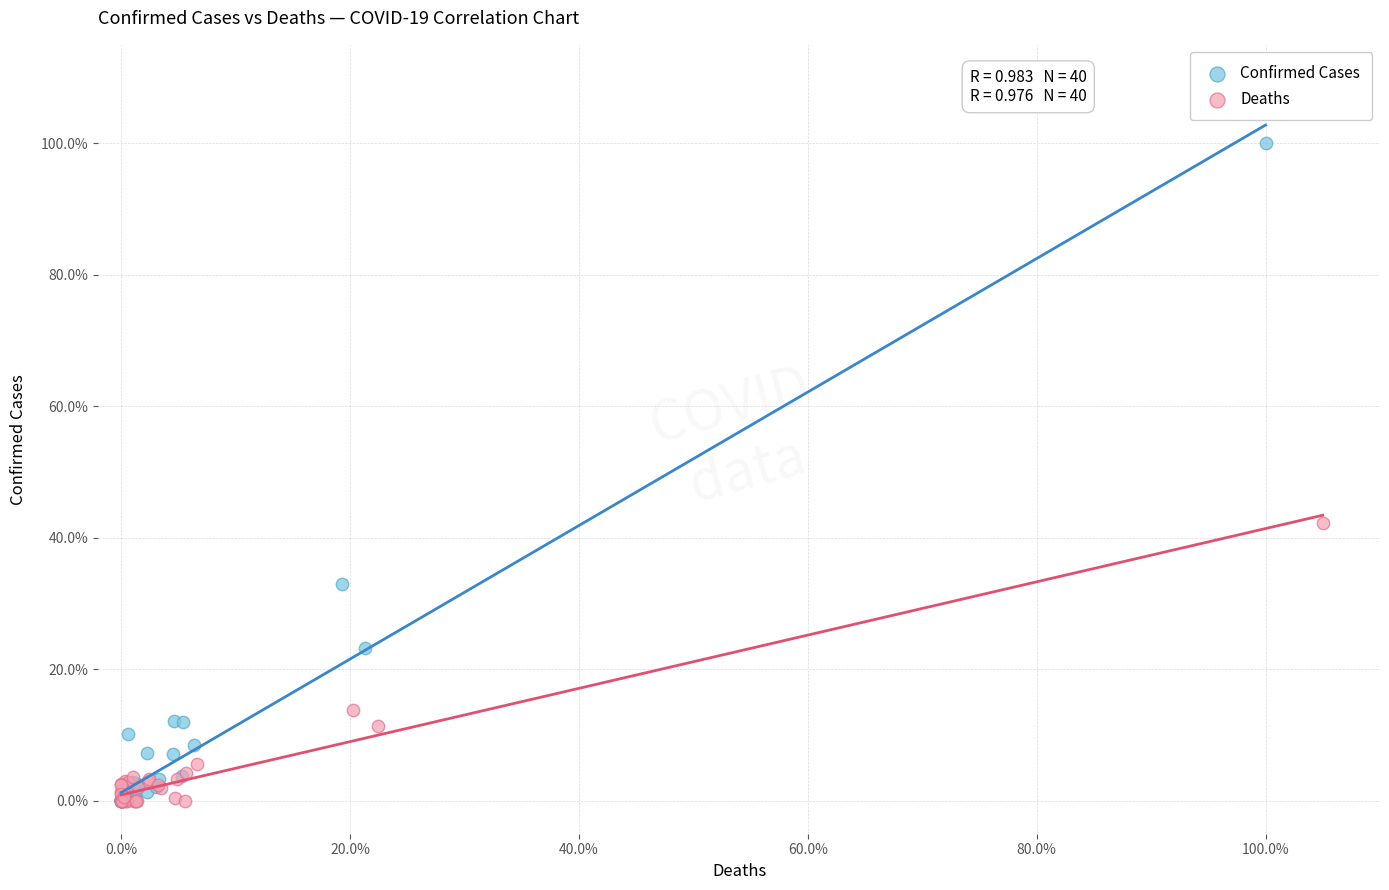

What are all the series names shown in the legend?

Confirmed Cases, Deaths